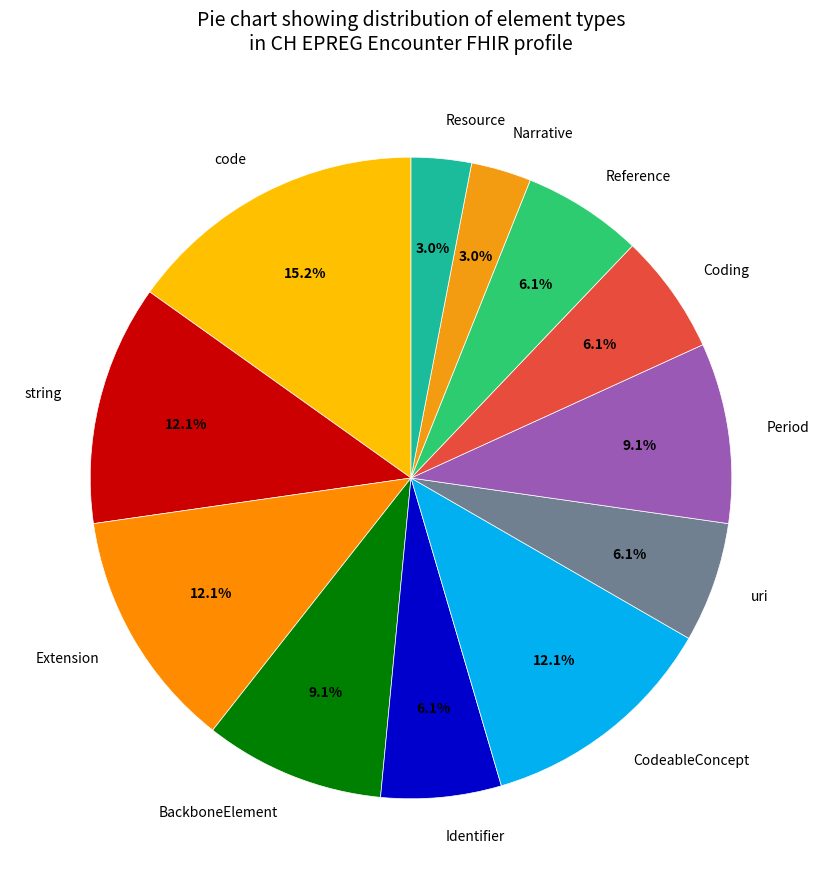

Which has a higher value, code or Reference?

code